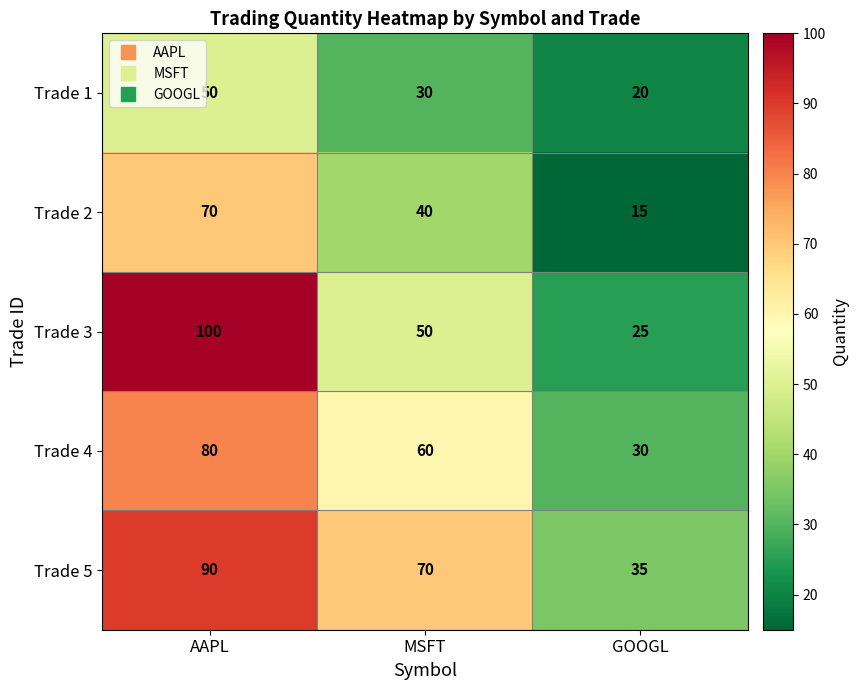

How many distinct data groups are displayed?

5